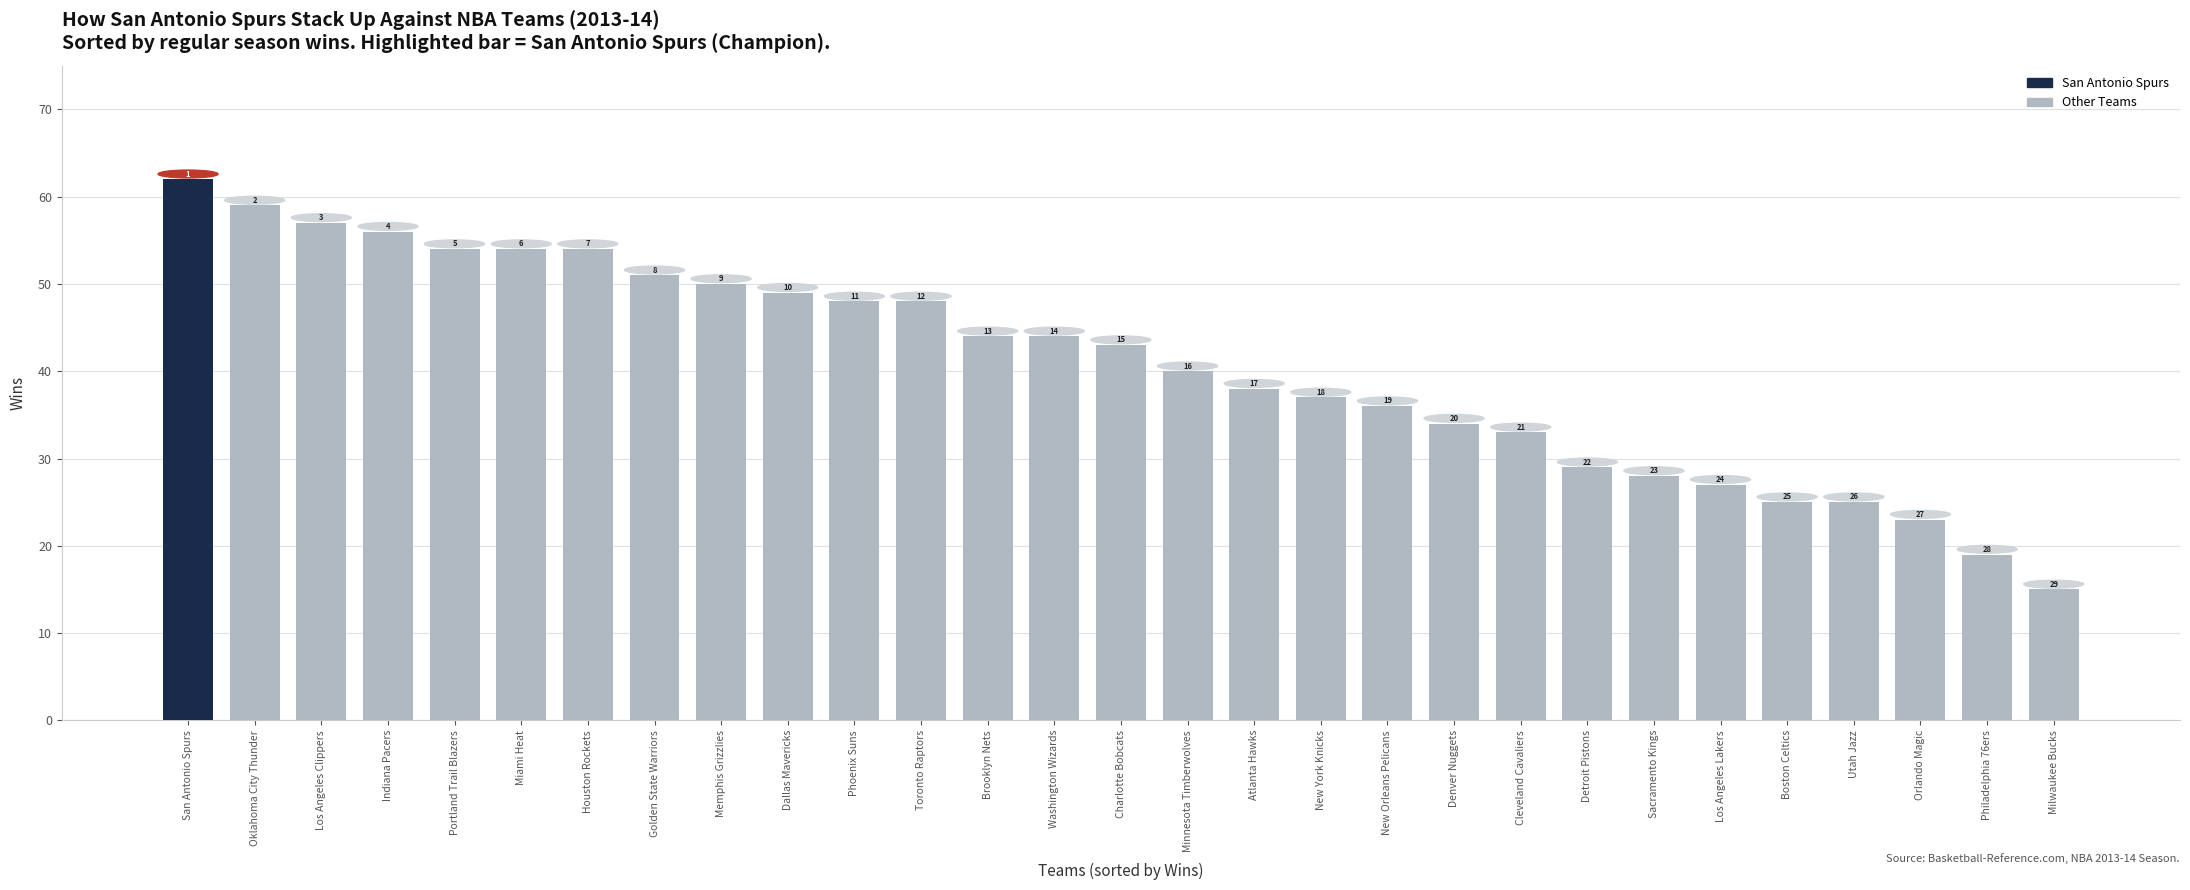

What is the label of the 24th bar from the left?

Los Angeles Lakers